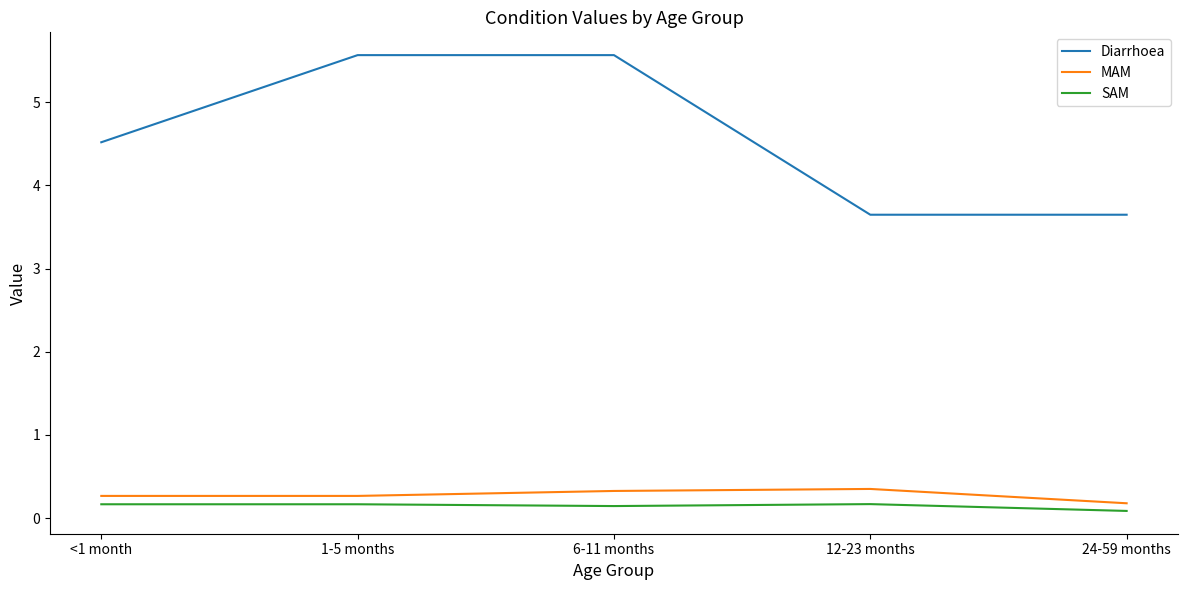

Which series changed the most between <1 month and 24-59 months?

Diarrhoea